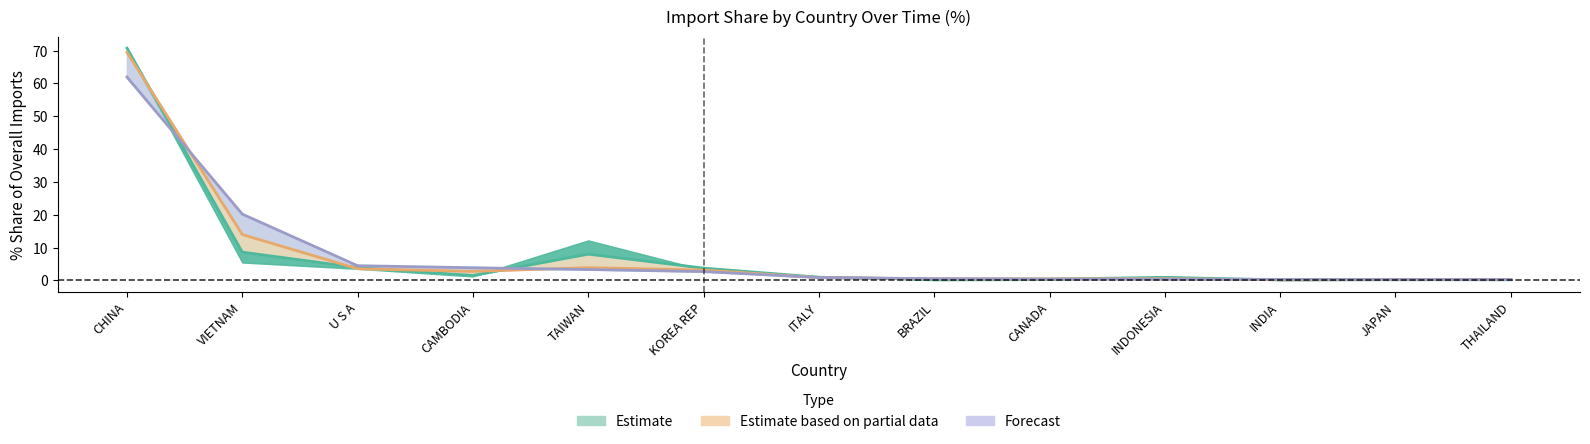

The 201812_% Share series shows 6.5 at CAMBODIA. True or false?

False